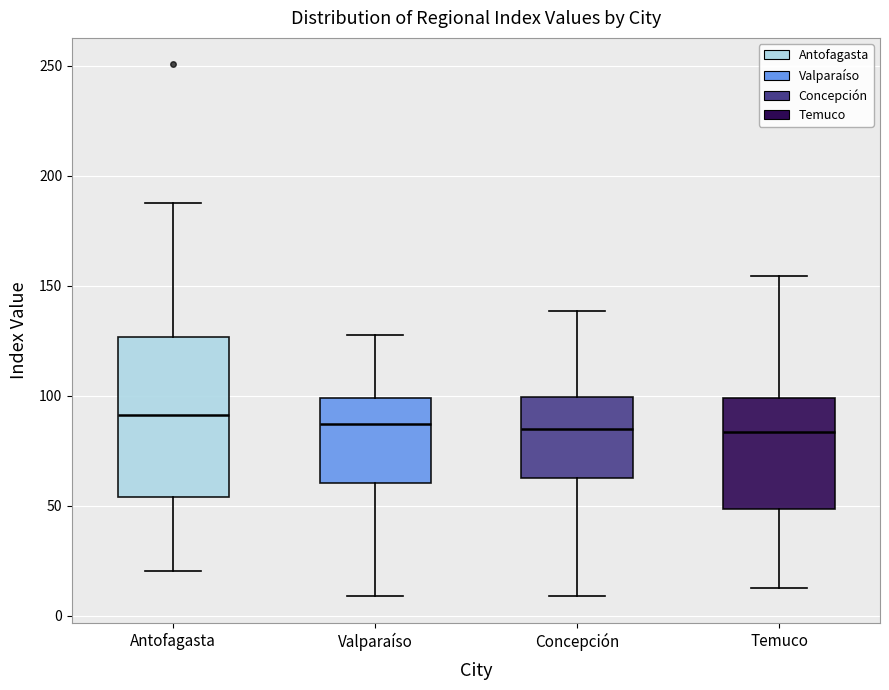

Which box is the tallest, from its lower edge to its upper edge?

Antofagasta